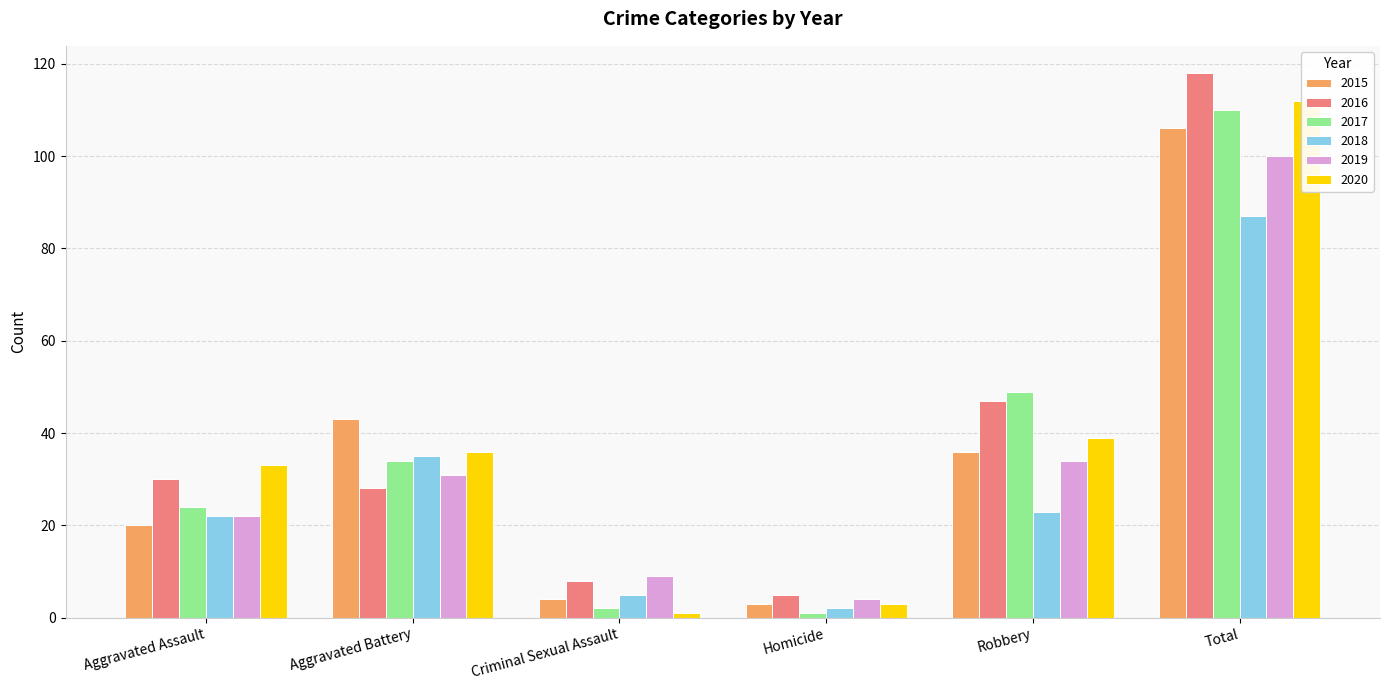

Count the number of data series in this chart.

6